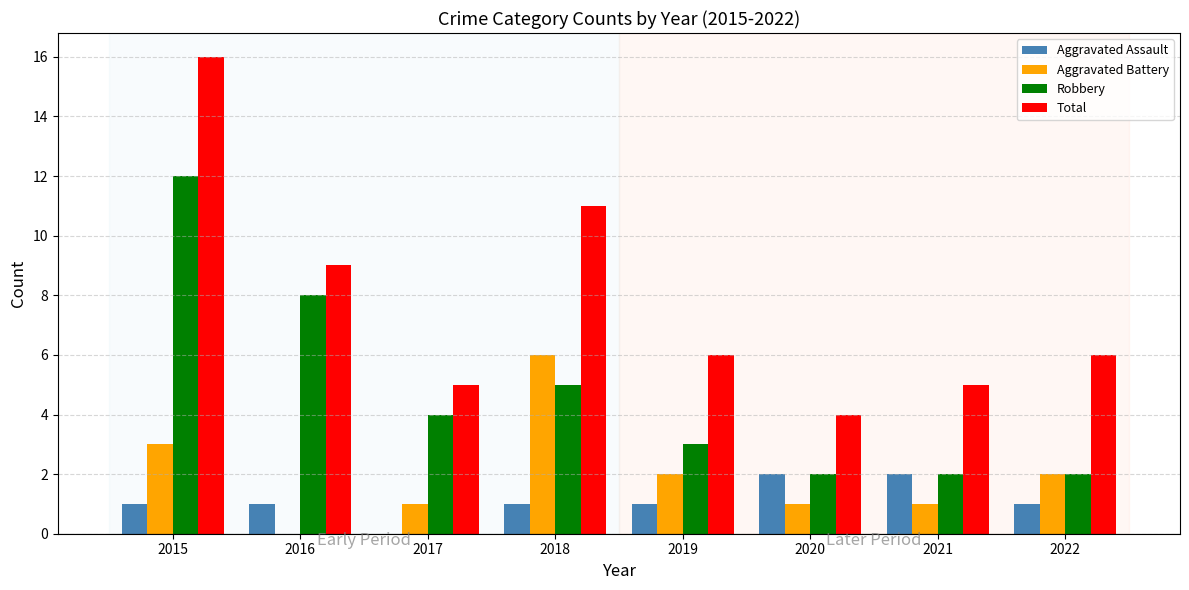

True or false: Robbery has a value of 1 at 2019.

False